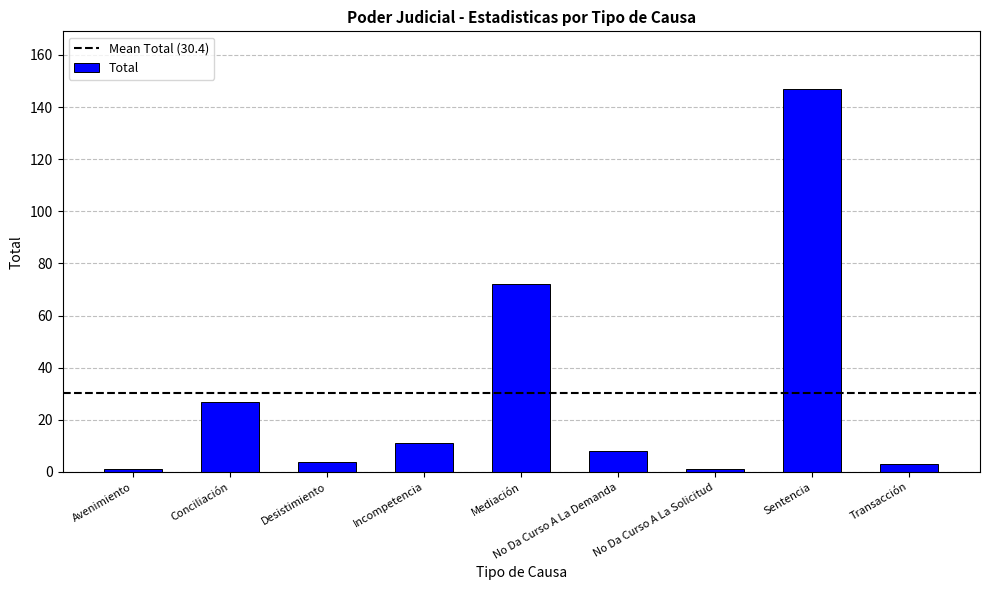

Is it true that the value at Conciliación is 48?

False